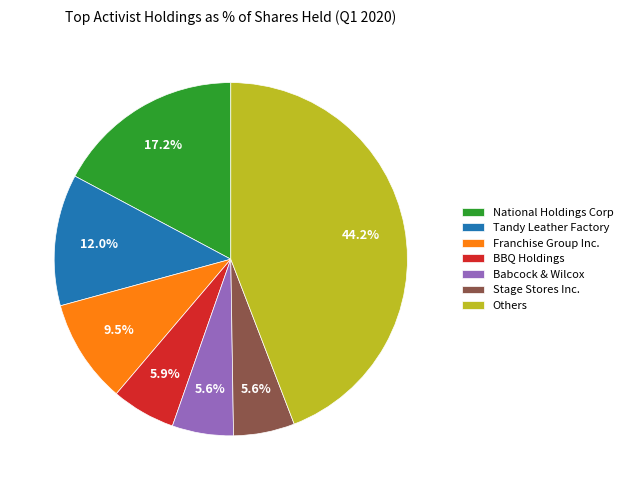

Between Franchise Group Inc. and National Holdings Corp, which is larger?

National Holdings Corp